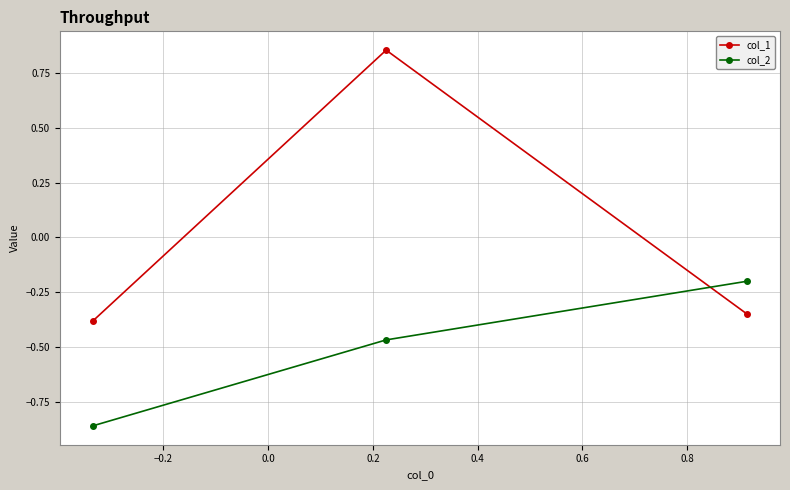

Which series has the largest total across all categories?

col_1